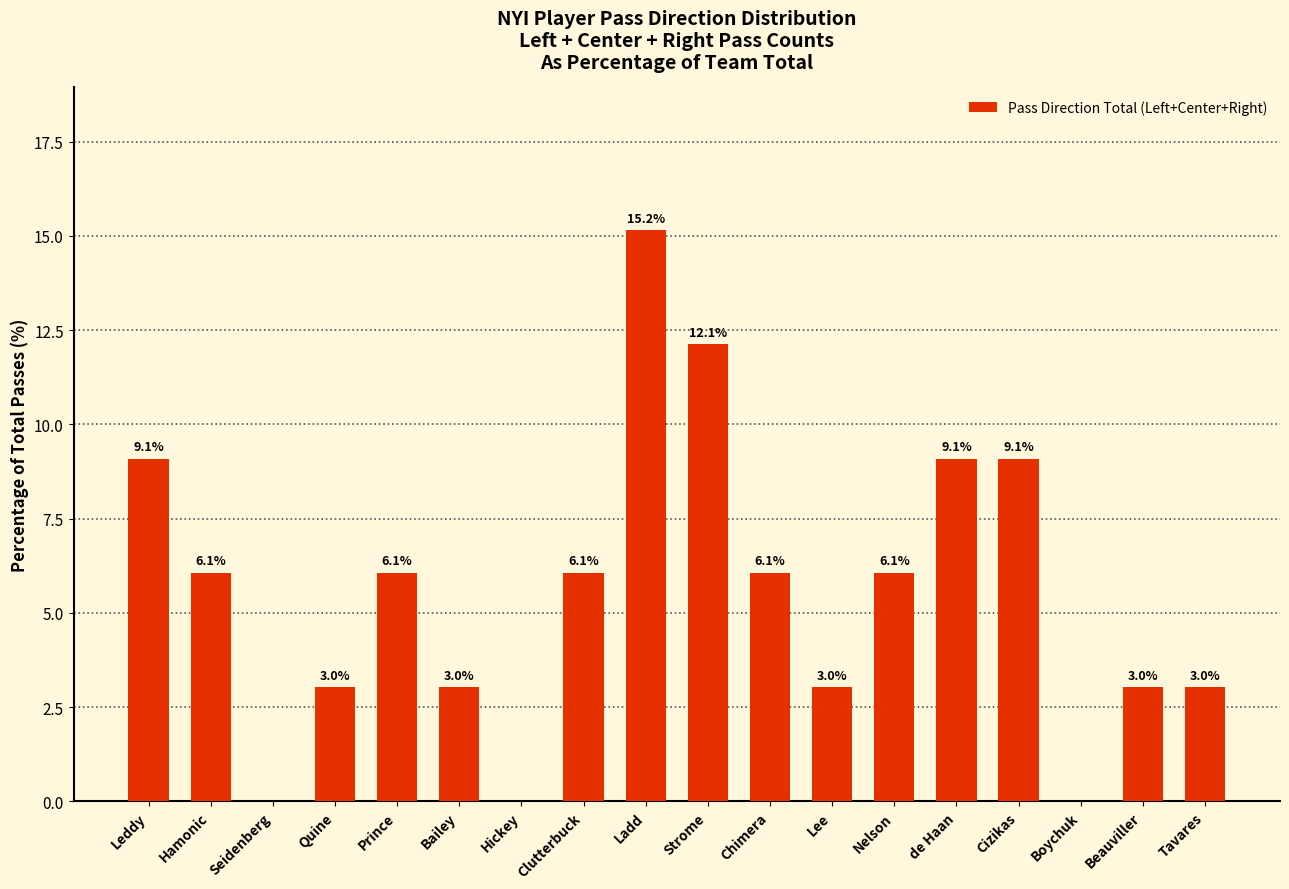

Count the number of values greater than 6.

10